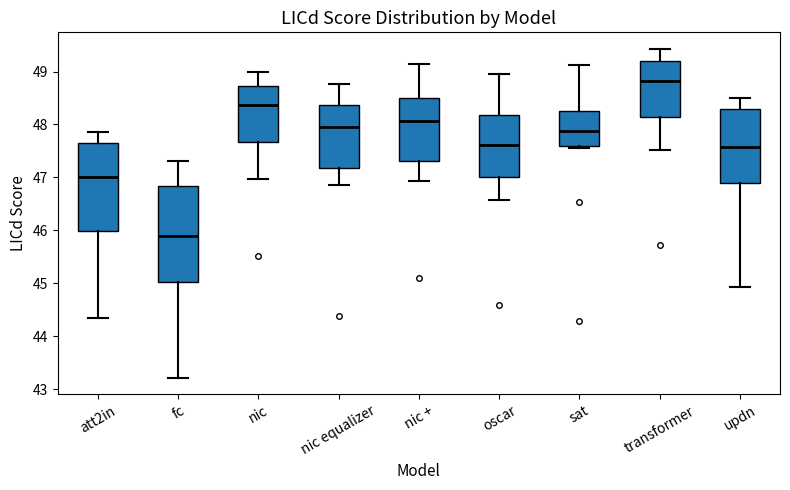

Where is the upper edge of the box for transformer on the y-axis? The values are not printed on the chart, so give them approximately, as read against the axis.

49.2